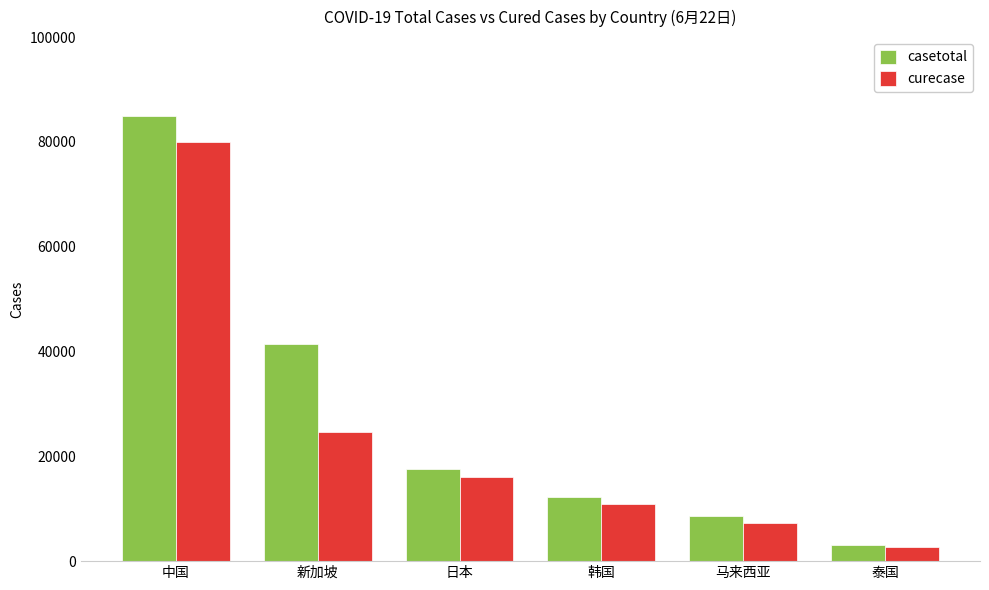

What is the difference between the highest and lowest values at 新加坡?

16802